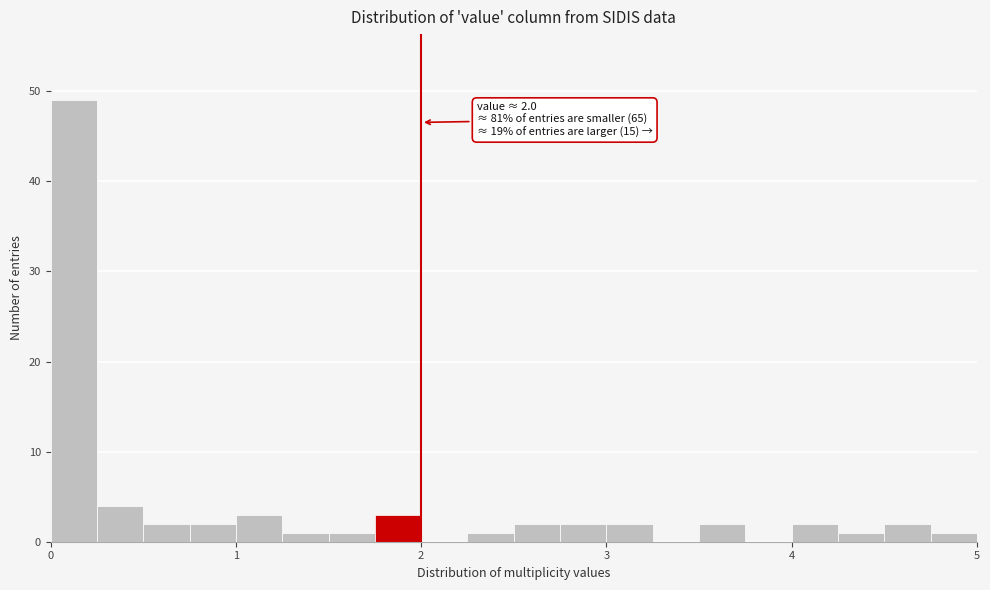

Read against the x-axis, roughly where is the centre of the tallest bar?

0.1